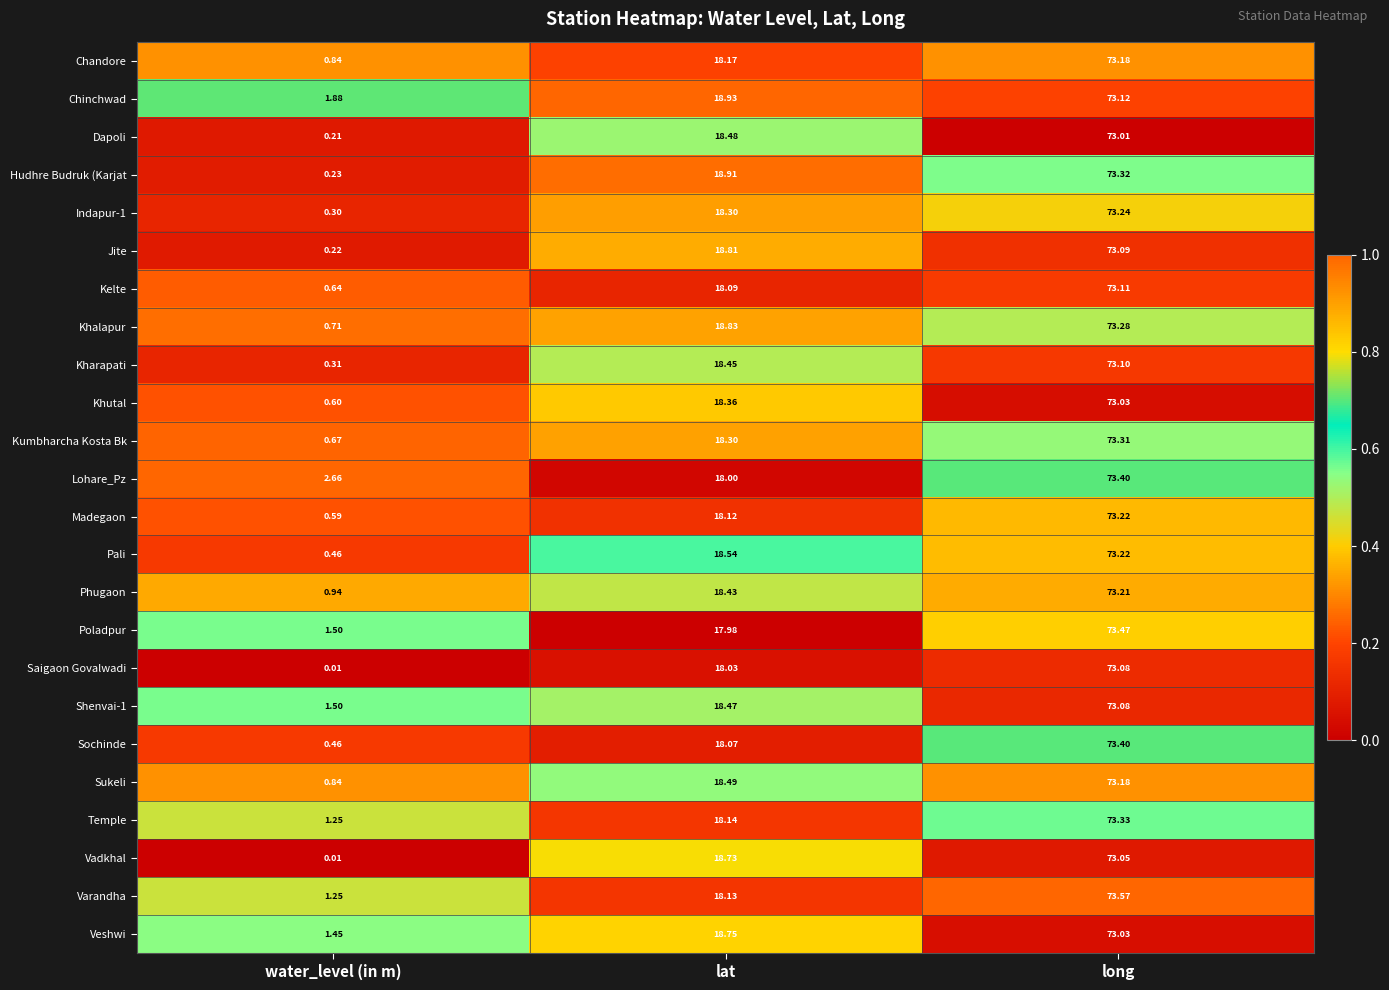

Which series has the largest range (max minus min)?

Hudhre Budruk (Karjat